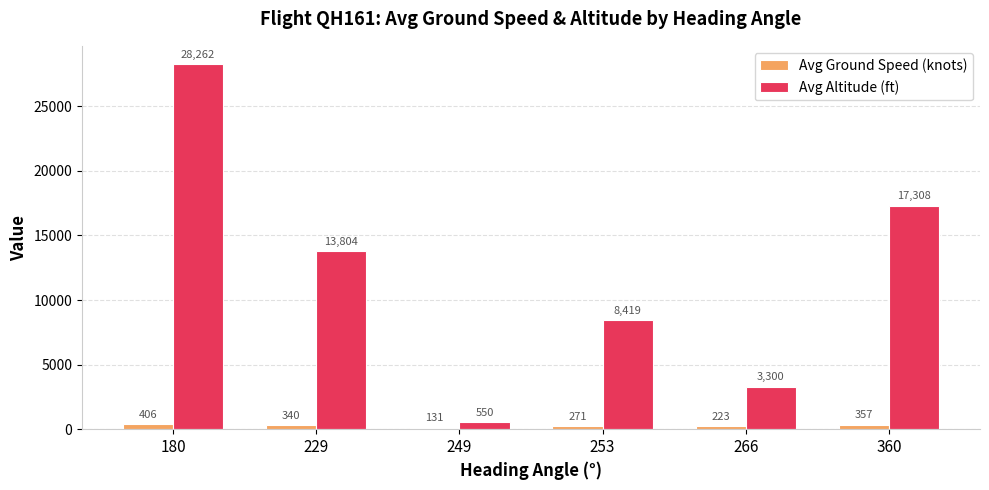

At which label is Avg Altitude (ft) closest to 14406?

229